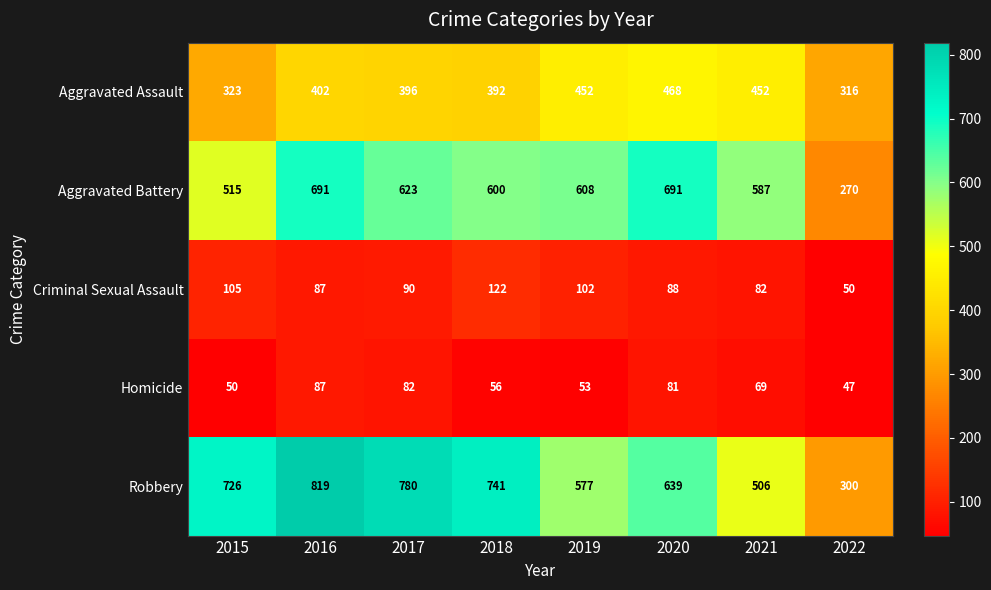

At how many categories does at least one series exceed 65?

8